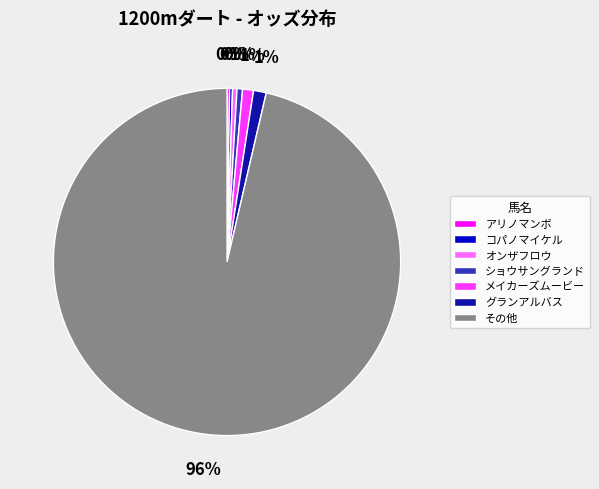

What percentage is the グランアルバス slice, to the nearest percent?

1%